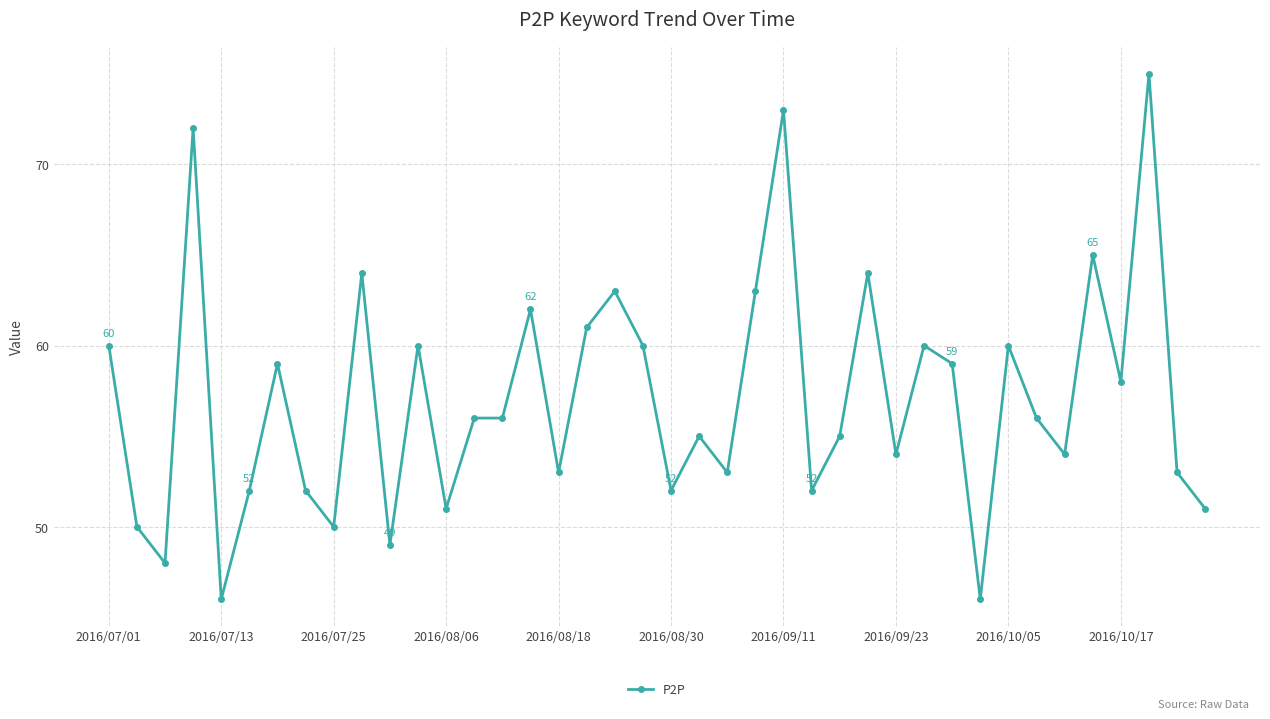

Is this an area chart (filled region under the line)?

No